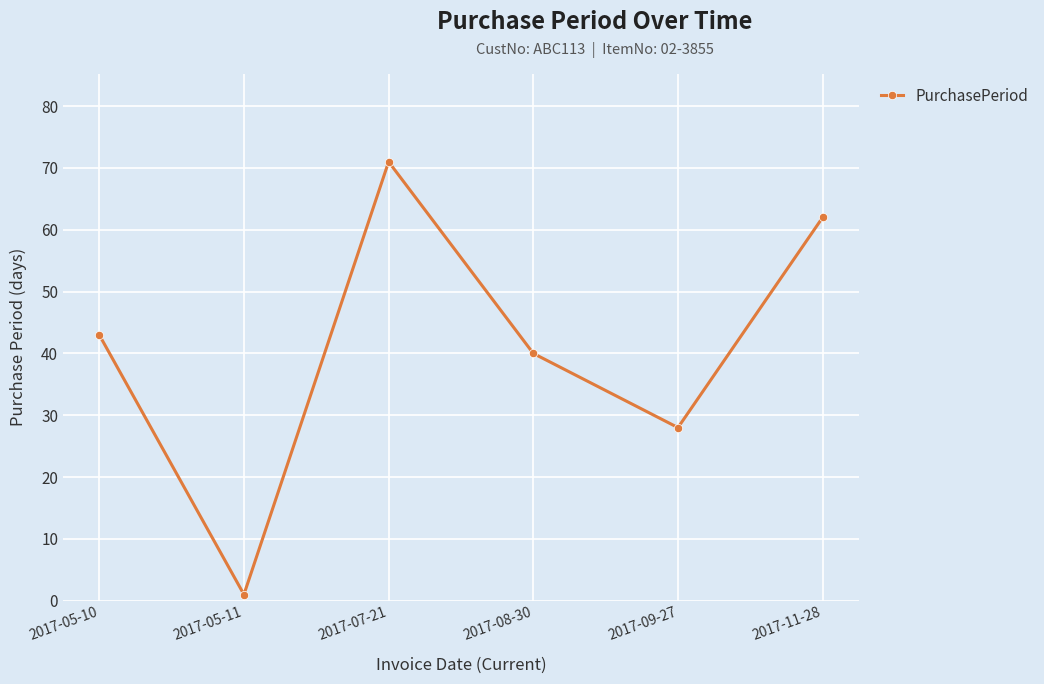

What is the smallest value displayed?

1